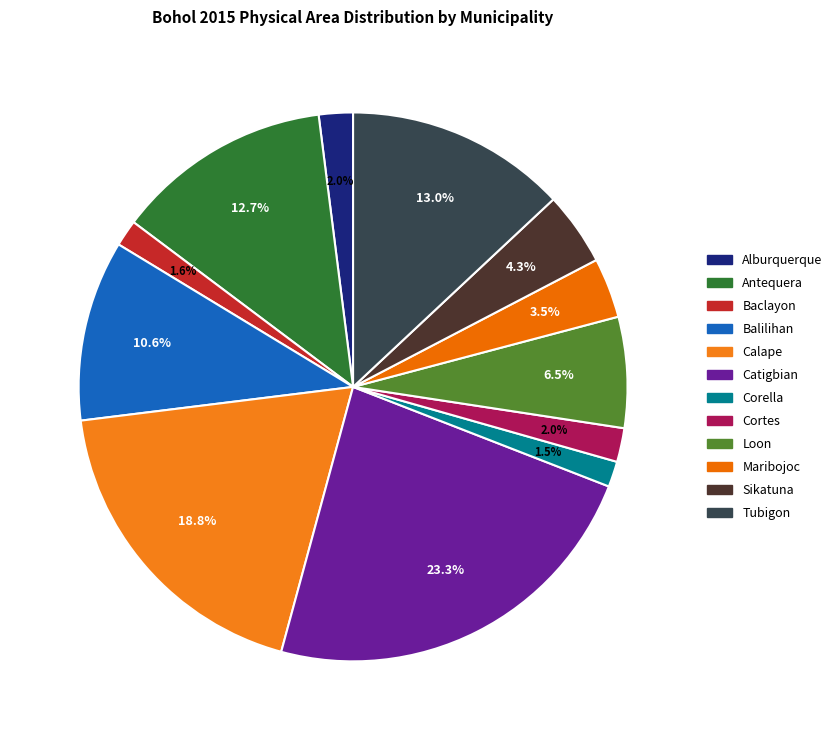

What percentage is NOT represented by Loon?

93.5%